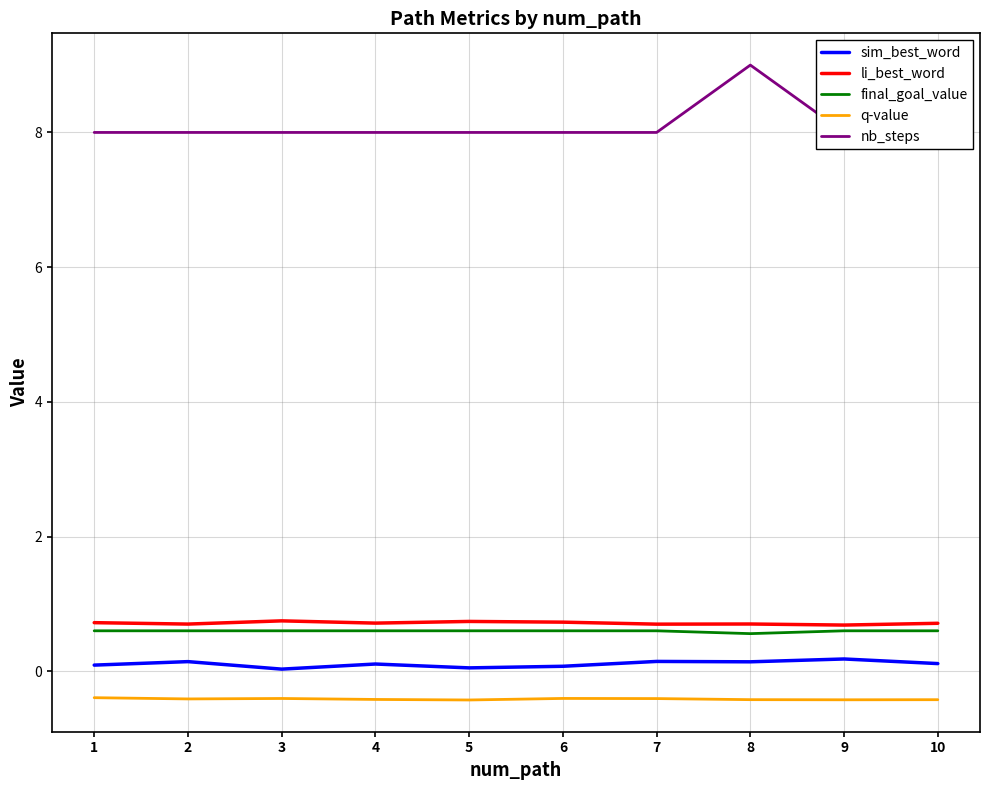

At how many categories does at least one series exceed 5?

10